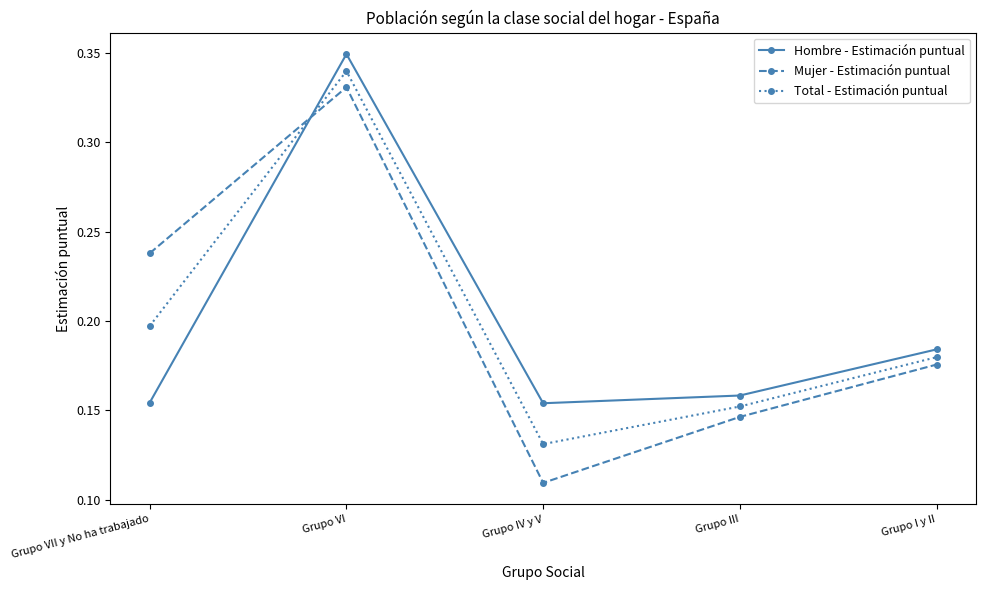

Between Grupo IV y V and Grupo I y II, which series saw the biggest shift?

Mujer - Estimación puntual